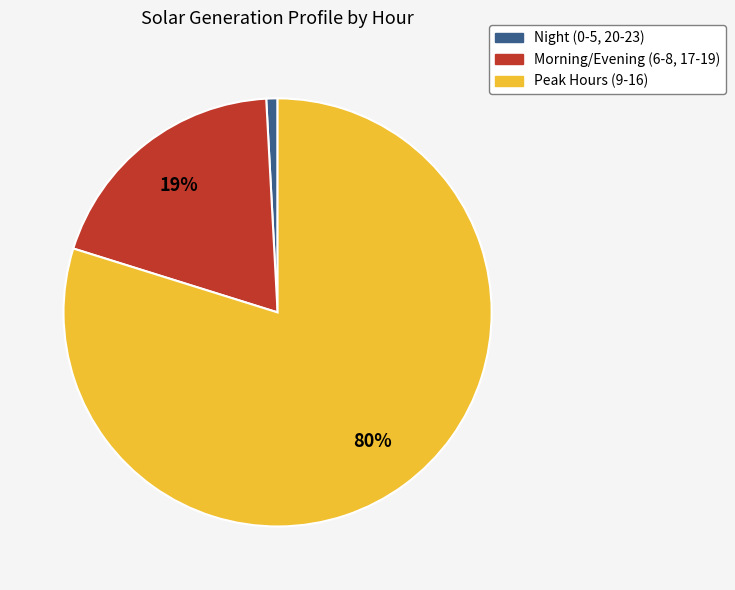

To the nearest percent, what is the average slice percentage?

33%